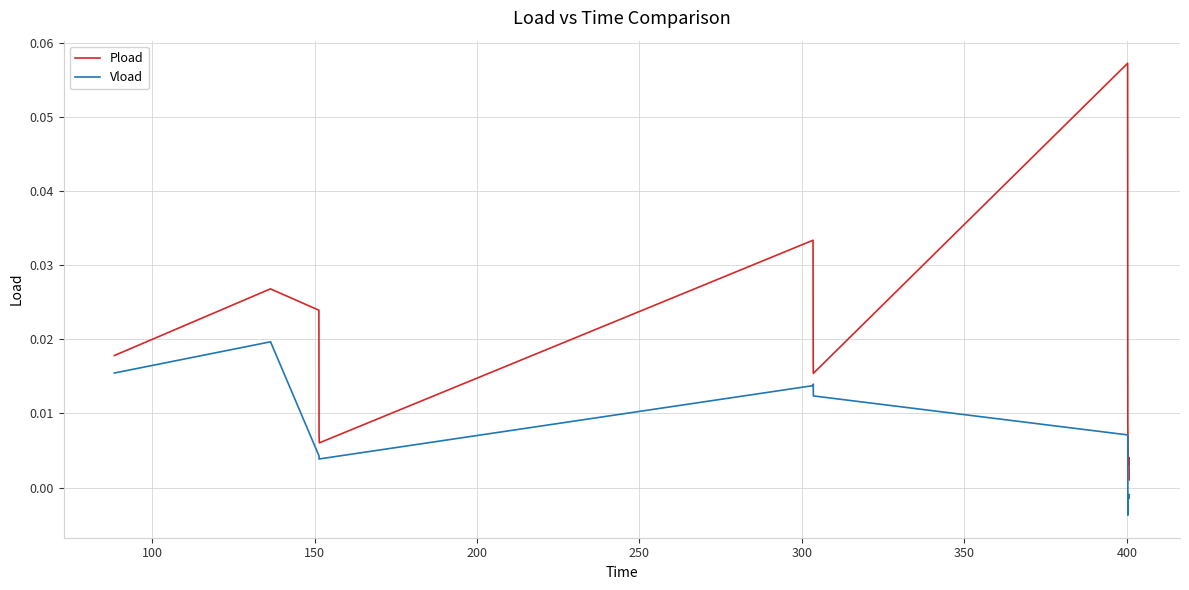

At how many categories does at least one series exceed 0?

14